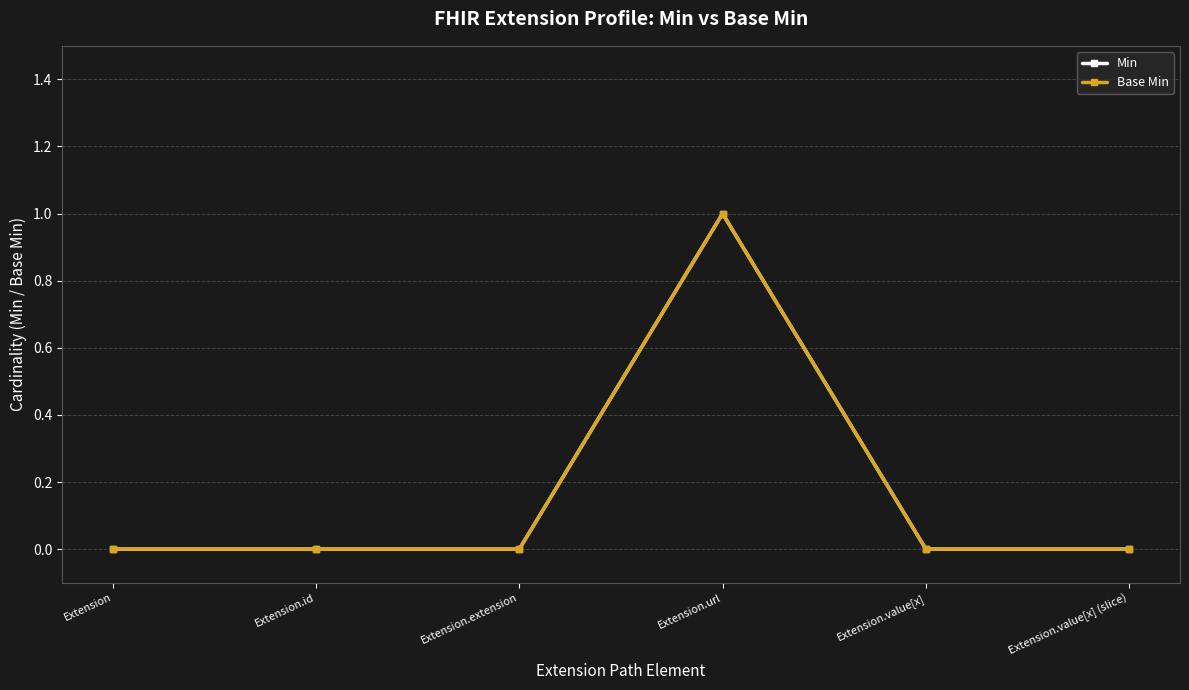

Does the chart have visible grid lines?

Yes